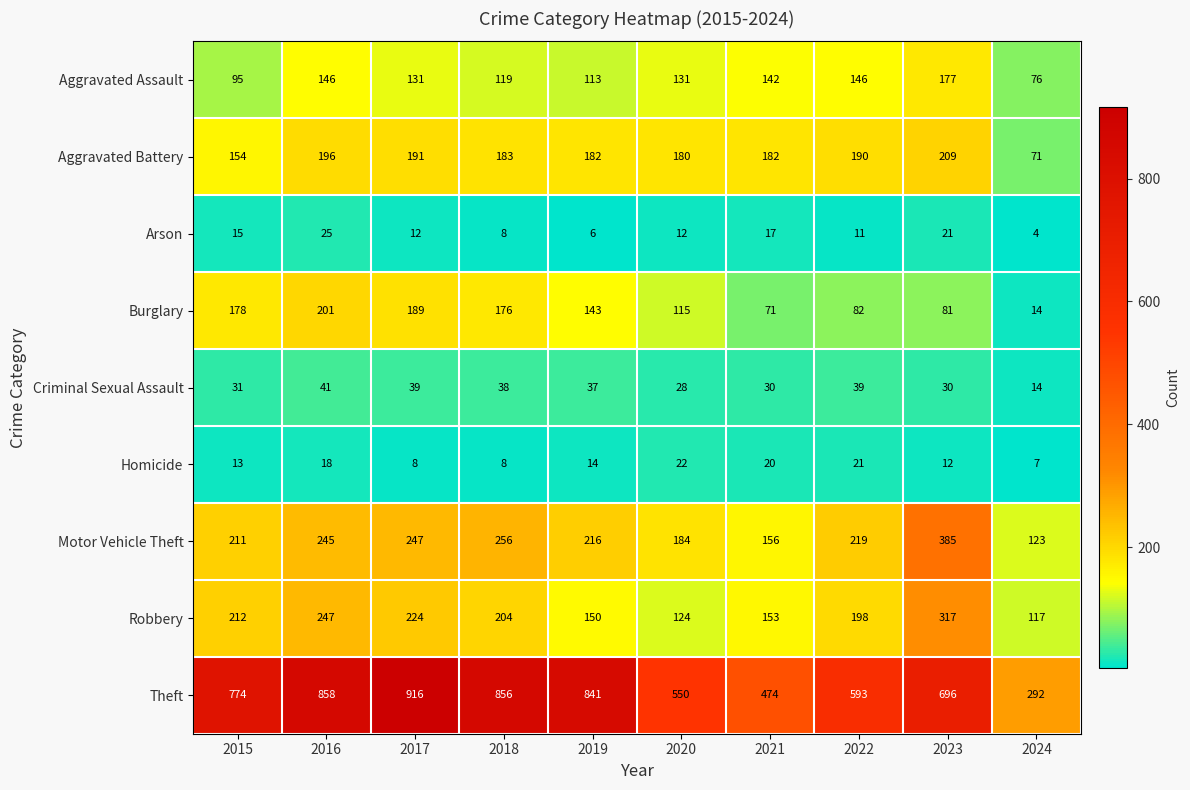

Which series has the largest total across all categories?

Theft